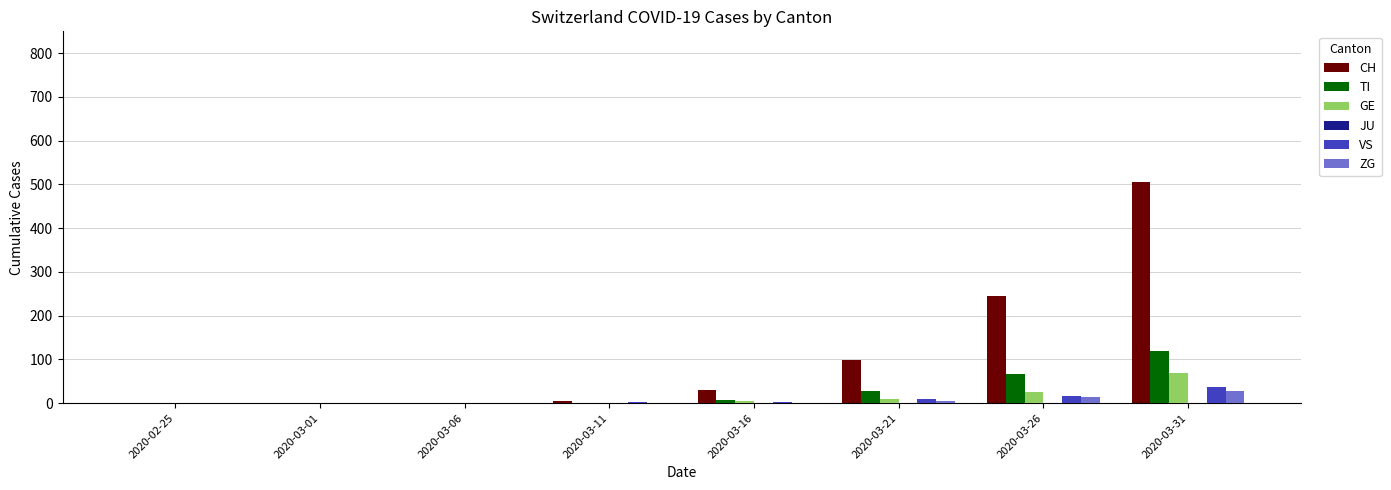

What is the average value of the GE series?

14